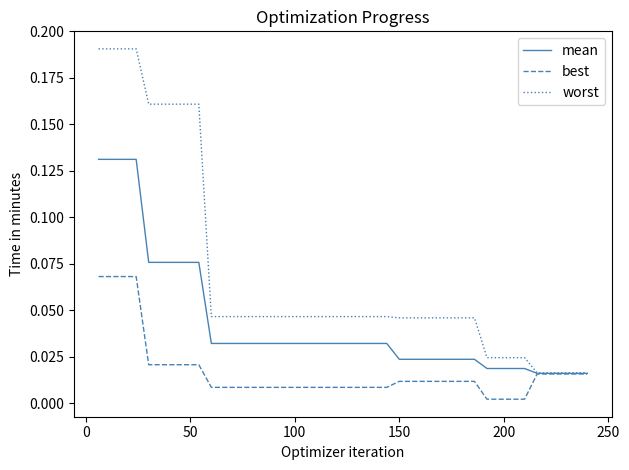

Rank the series by their maximum value, from lowest to highest.

best, mean, worst